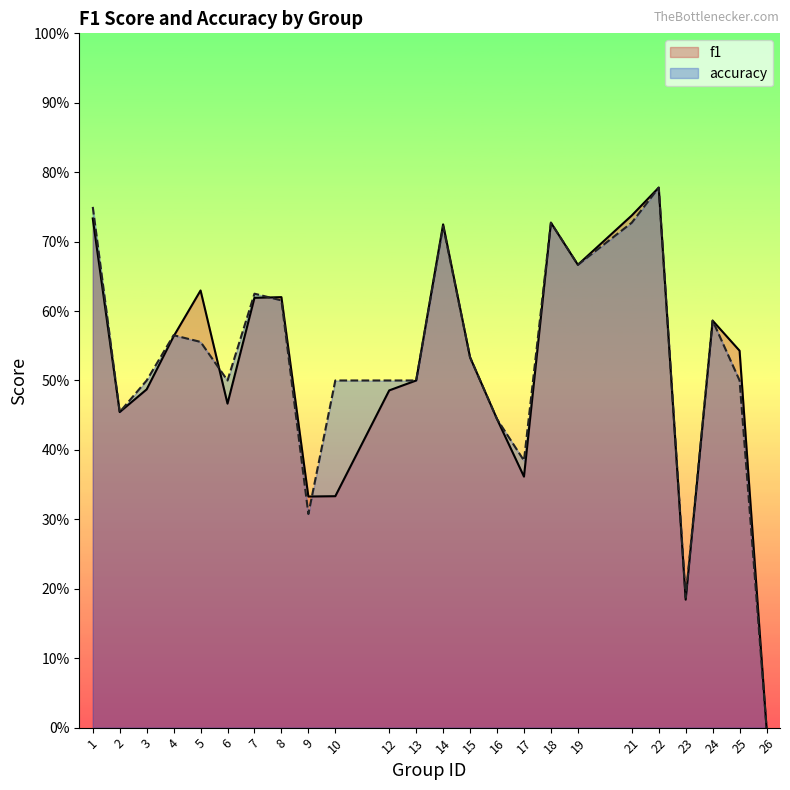

Reading right to left, transcribe all the data shown in this chart.

f1: 0.0	0.5	0.6	0.2	0.8	0.7	0.7	0.7	0.4	0.4	0.5	0.7	0.5	0.5	0.3	0.3	0.6	0.6	0.5	0.6	0.6	0.5	0.5	0.7
accuracy: 0.0	0.5	0.6	0.2	0.8	0.7	0.7	0.7	0.4	0.4	0.5	0.7	0.5	0.5	0.5	0.3	0.6	0.6	0.5	0.6	0.6	0.5	0.5	0.8